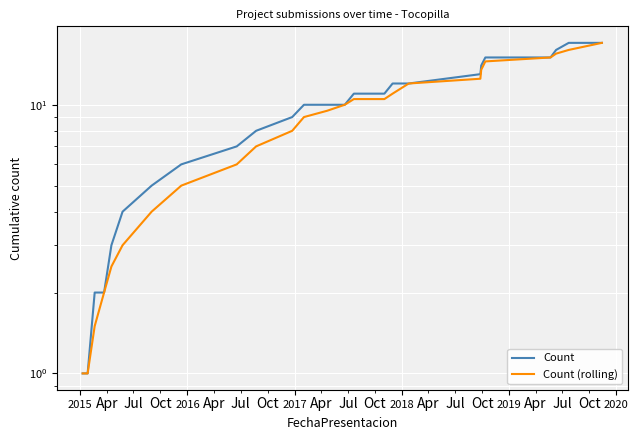

At how many categories does at least one series exceed 16?

2